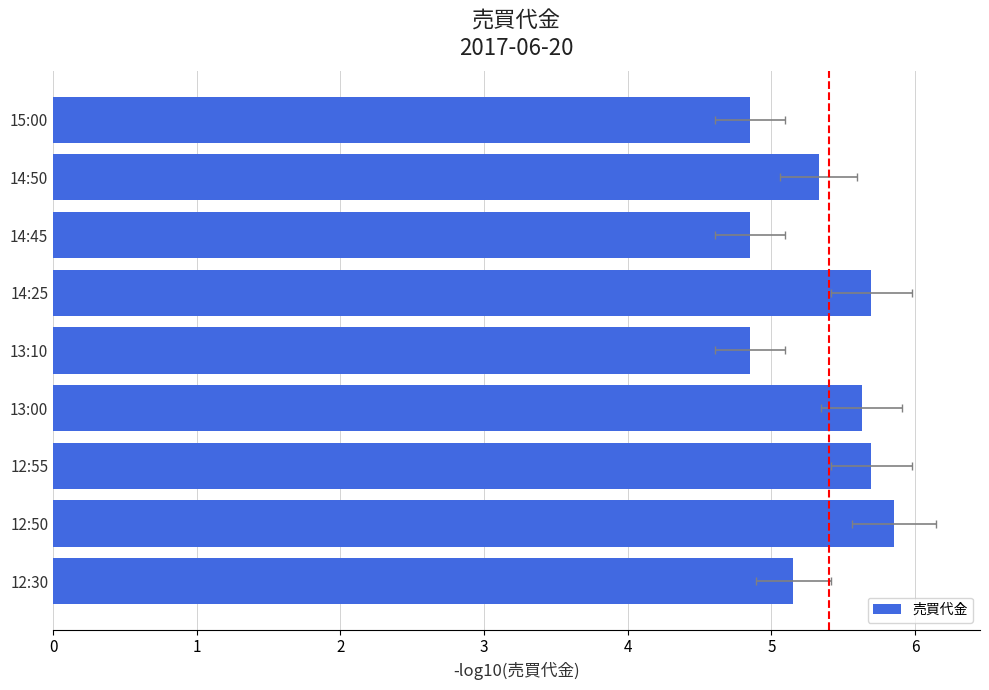

What is the sum of all values?

47.9